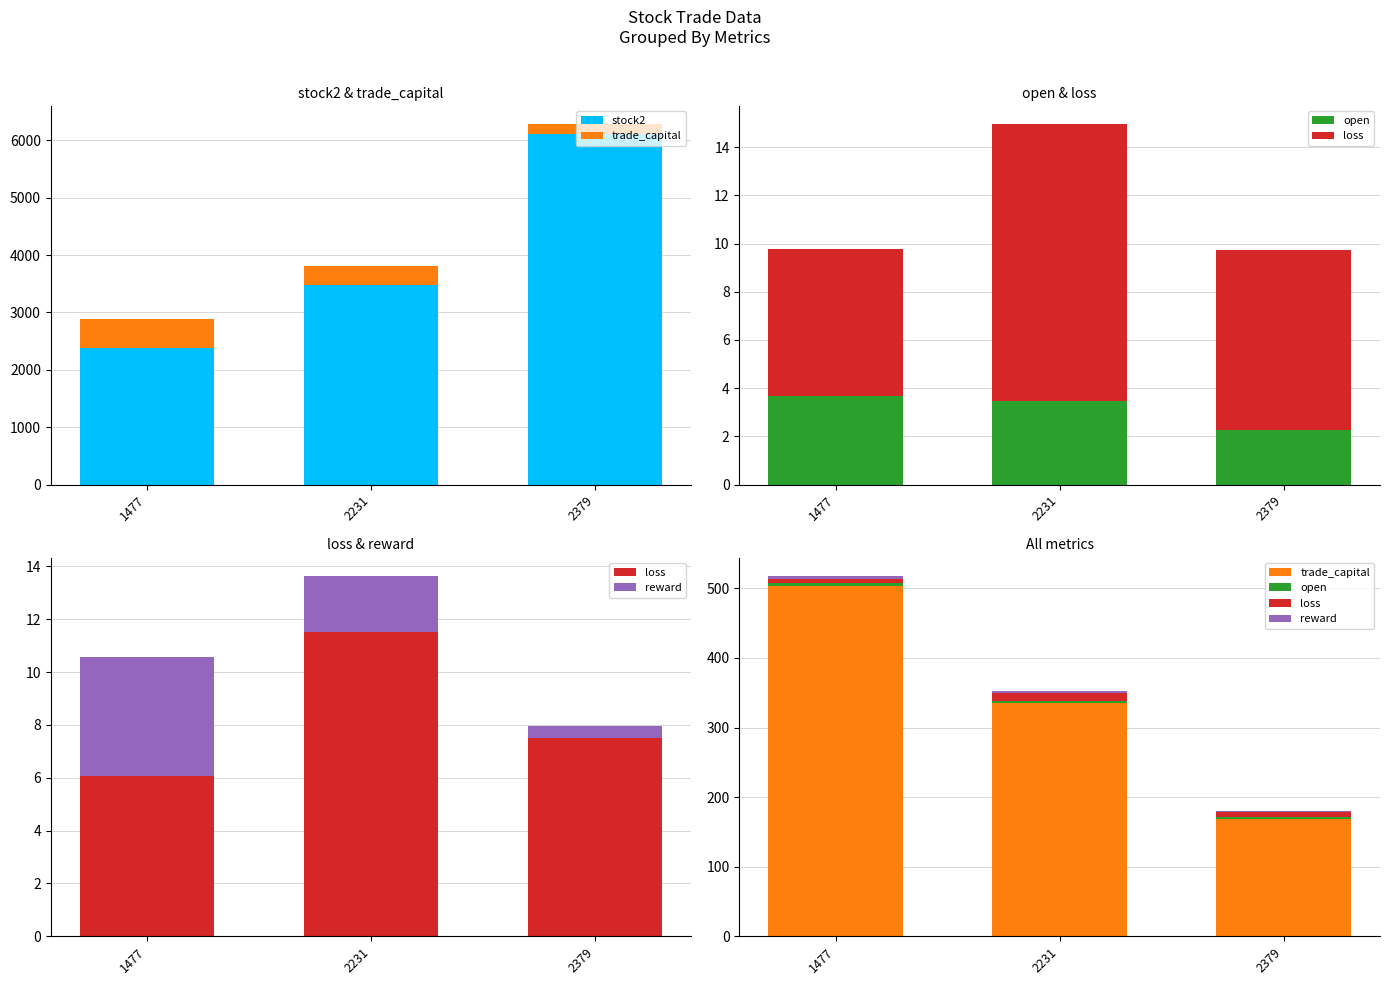

At how many categories does at least one series exceed 837?

3